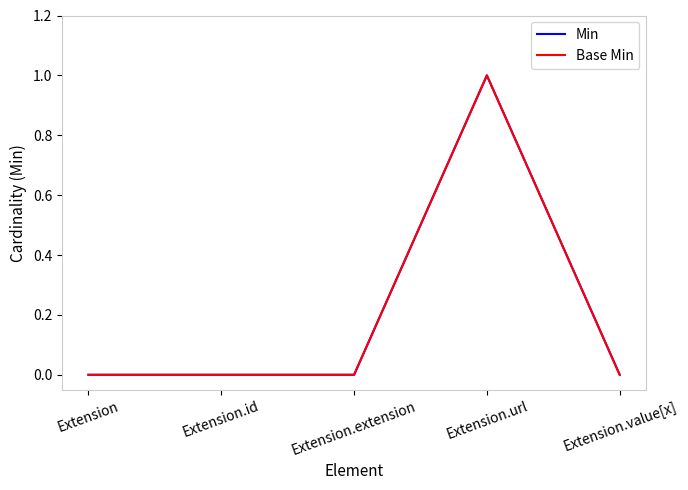

Does the chart display data point markers on the line(s)?

No